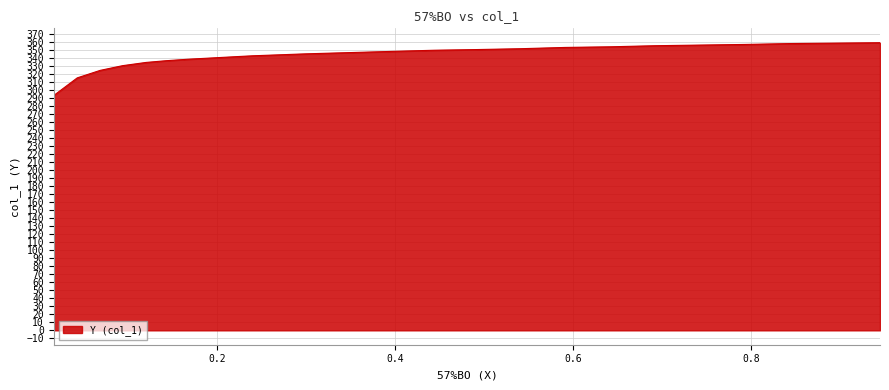

True or false: the data has more than 2 interior local peaks.

False